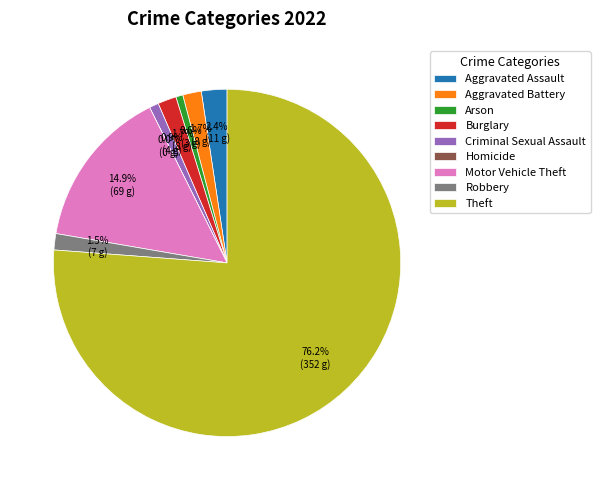

Do Homicide and Motor Vehicle Theft together represent more than half of the pie?

No